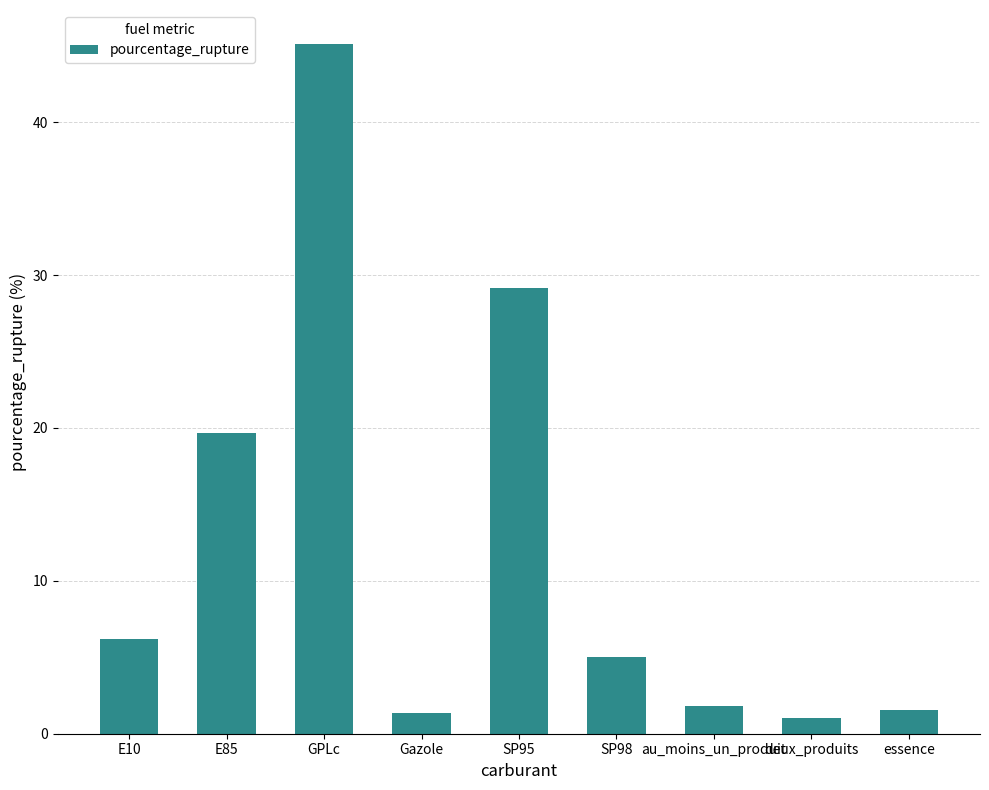

What is the average value?

12.3